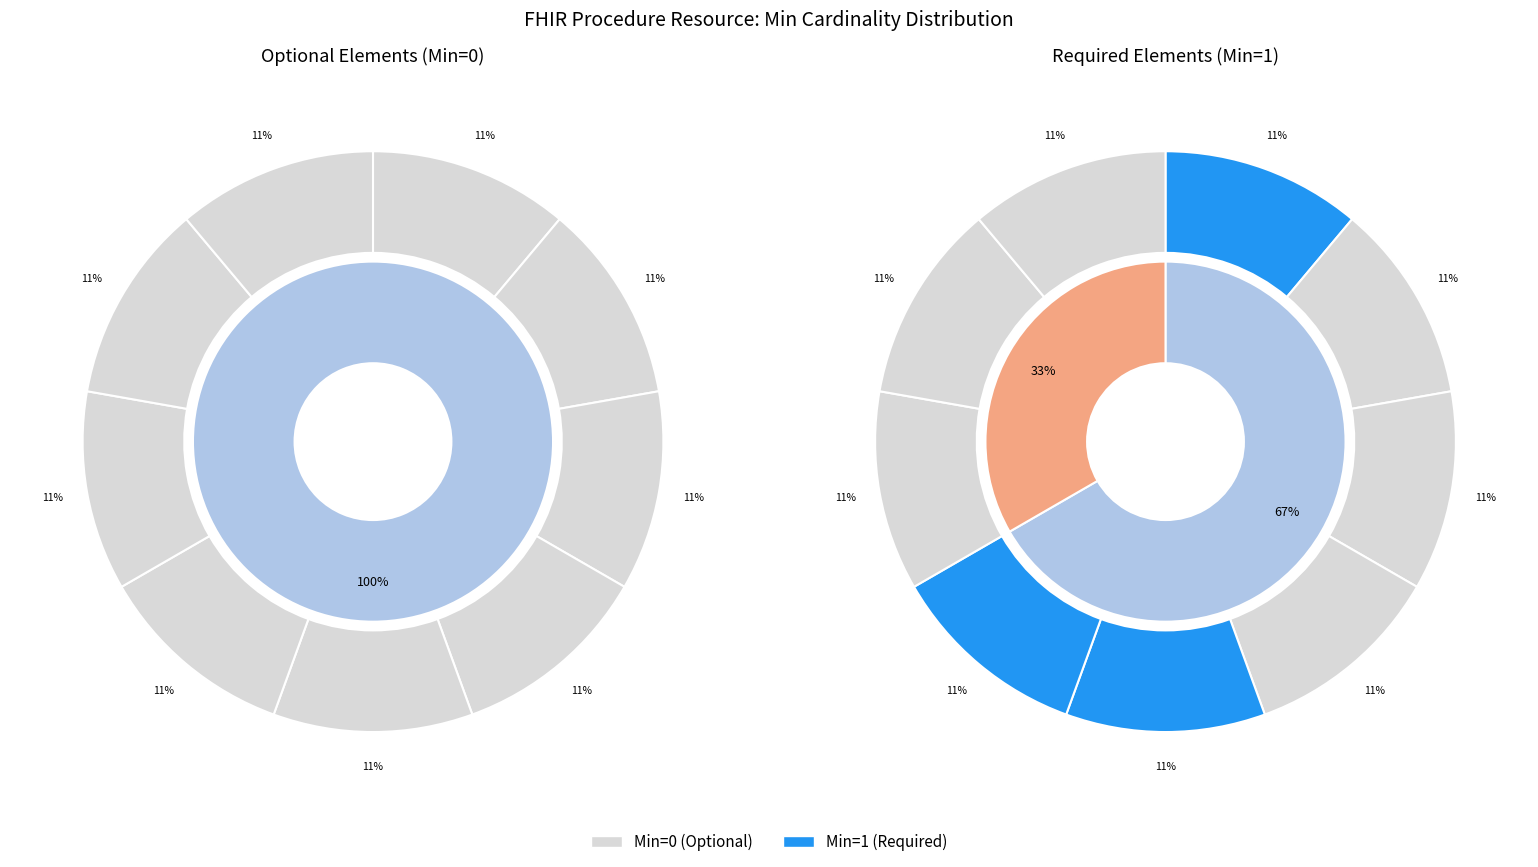

The 8 slice represents 11% of the pie. True or false?

True